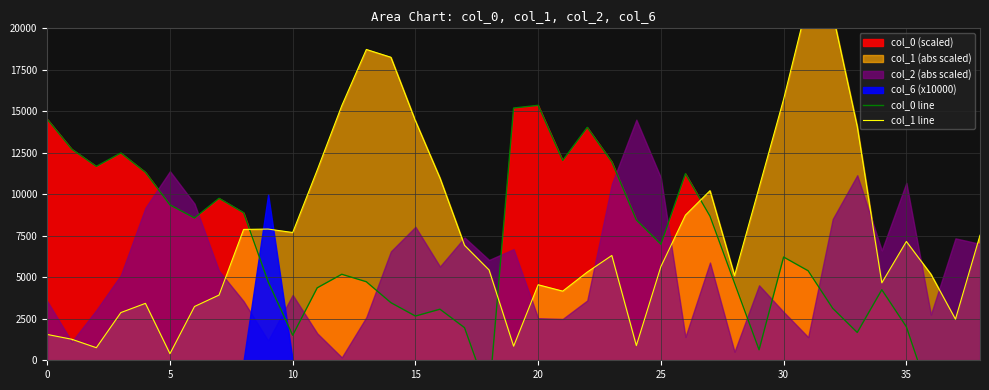

How many lines are shown in the chart?

2